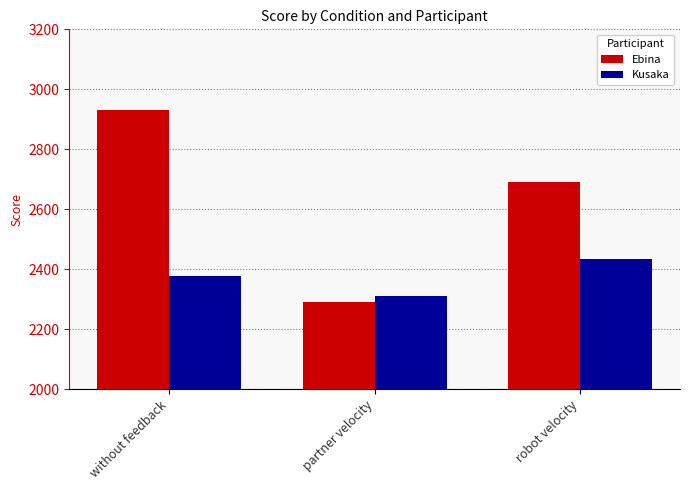

How many values in the Ebina series exceed 2690?

2